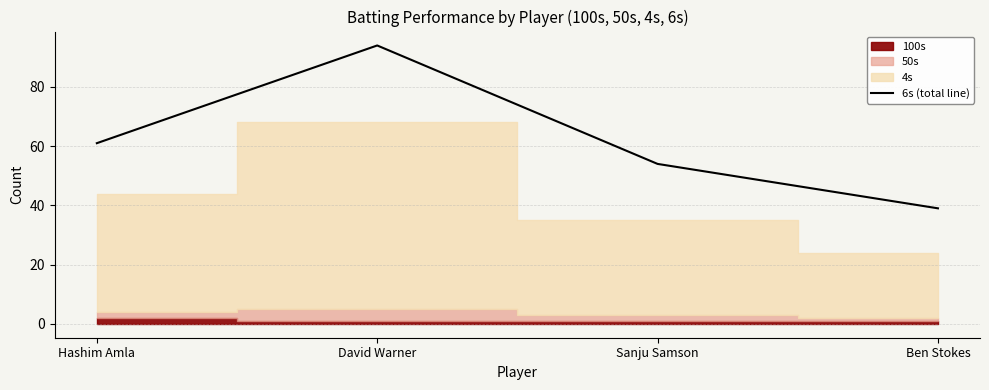

Count the values in the range 54 to 94.

3